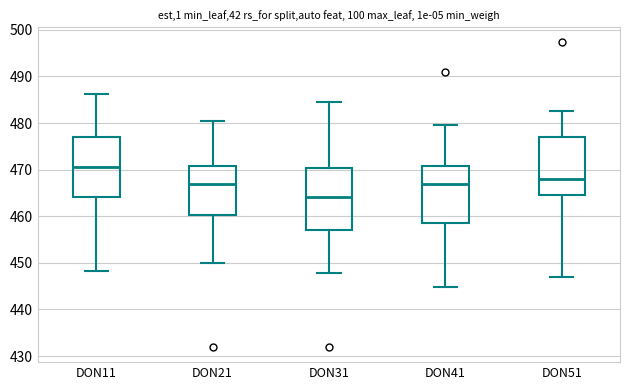

Which box's median line is the lowest?

DON31